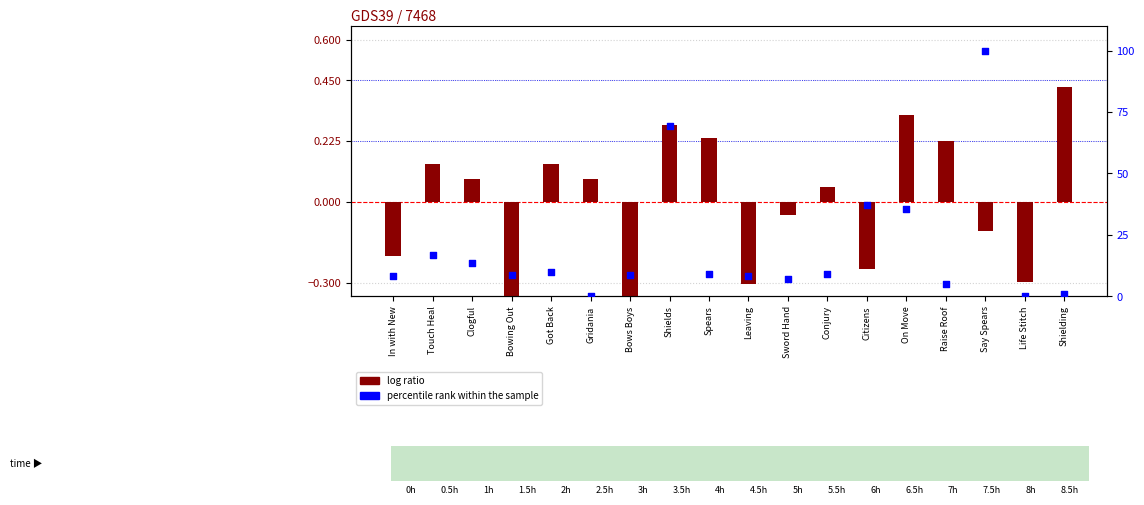

Which series has the largest total across all categories?

percentile rank within the sample